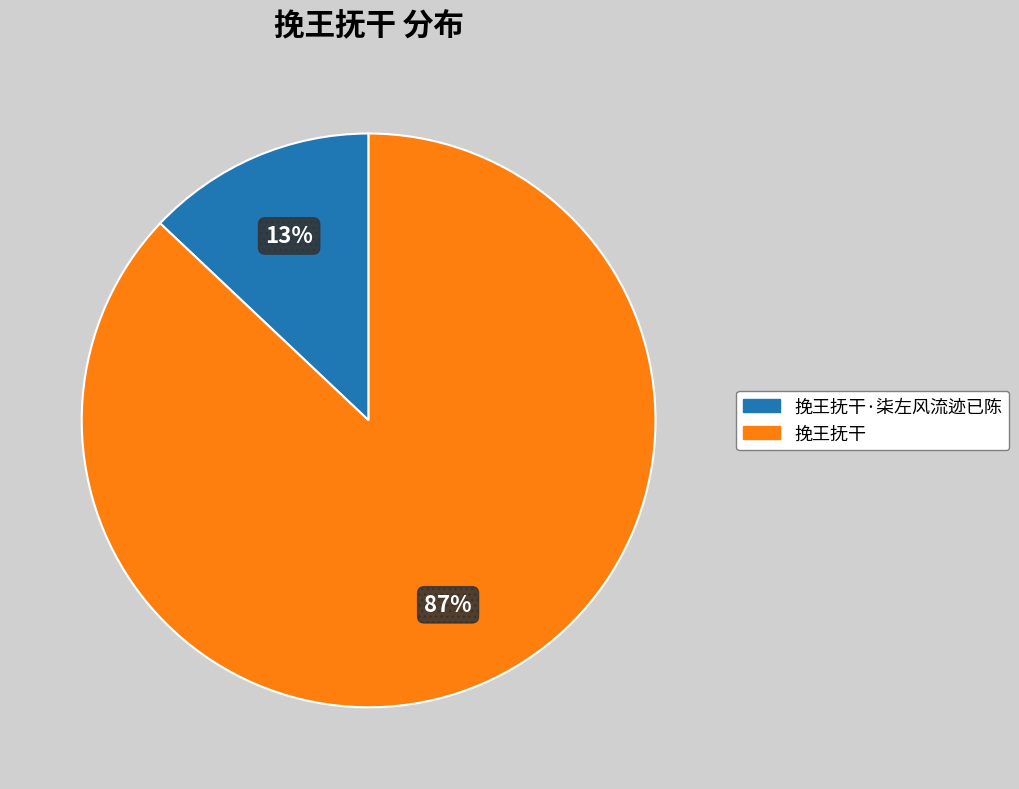

Does any single category account for the majority?

Yes